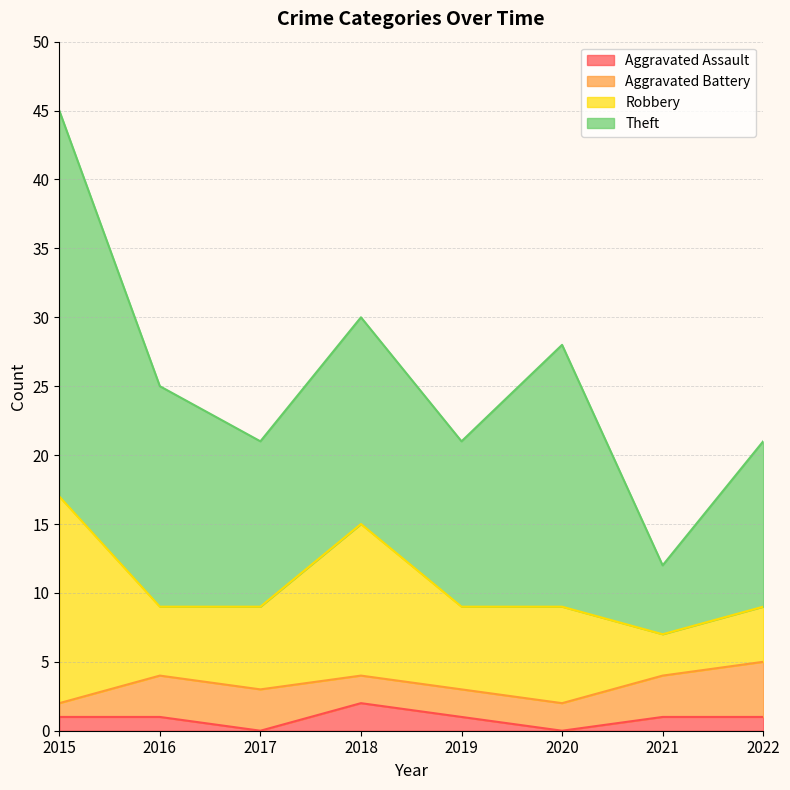

Reading right to left, list all the values displayed in this chart.

Aggravated Assault: 2022=1	2021=1	2020=0	2019=1	2018=2	2017=0	2016=1	2015=1
Aggravated Battery: 2022=4	2021=3	2020=2	2019=2	2018=2	2017=3	2016=3	2015=1
Robbery: 2022=4	2021=3	2020=7	2019=6	2018=11	2017=6	2016=5	2015=15
Theft: 2022=12	2021=5	2020=19	2019=12	2018=15	2017=12	2016=16	2015=28